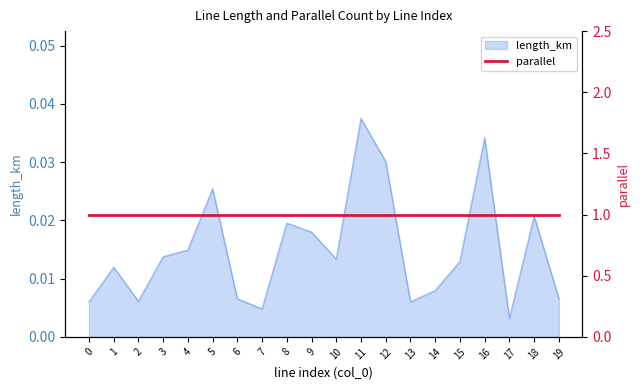

How many lines are shown in the chart?

1